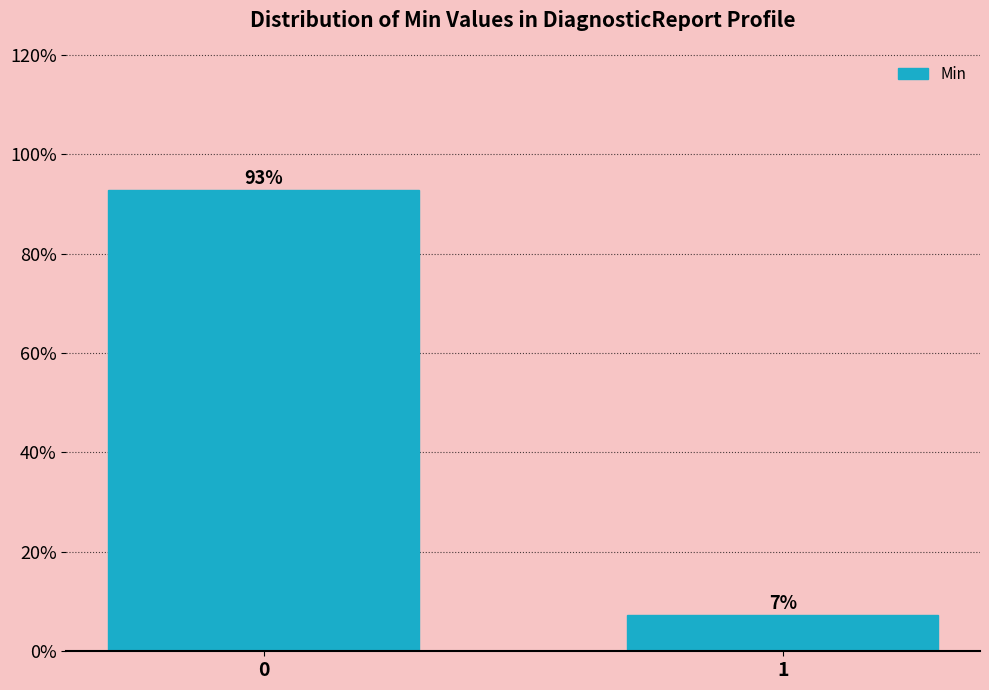

What is the value of the 2nd bar from the left?

7.3